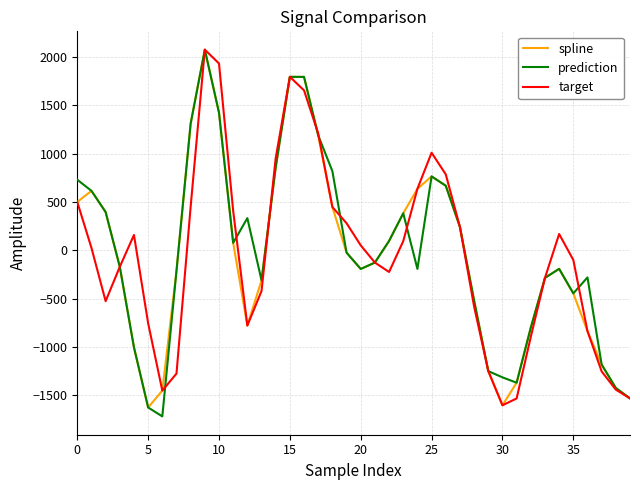

What is the highest value of the target series?

2075.4